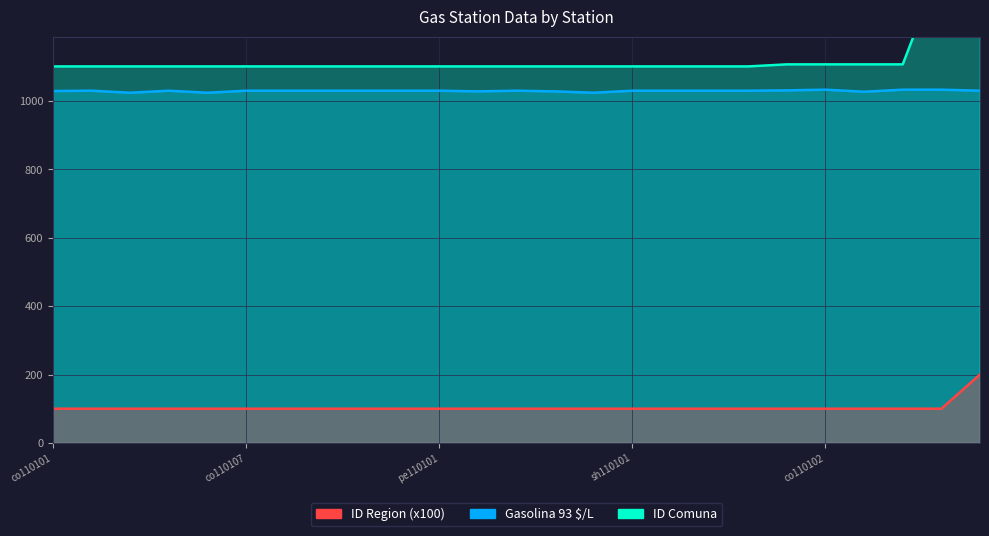

What is the value of the ID Region point at the 18th from the left?

100